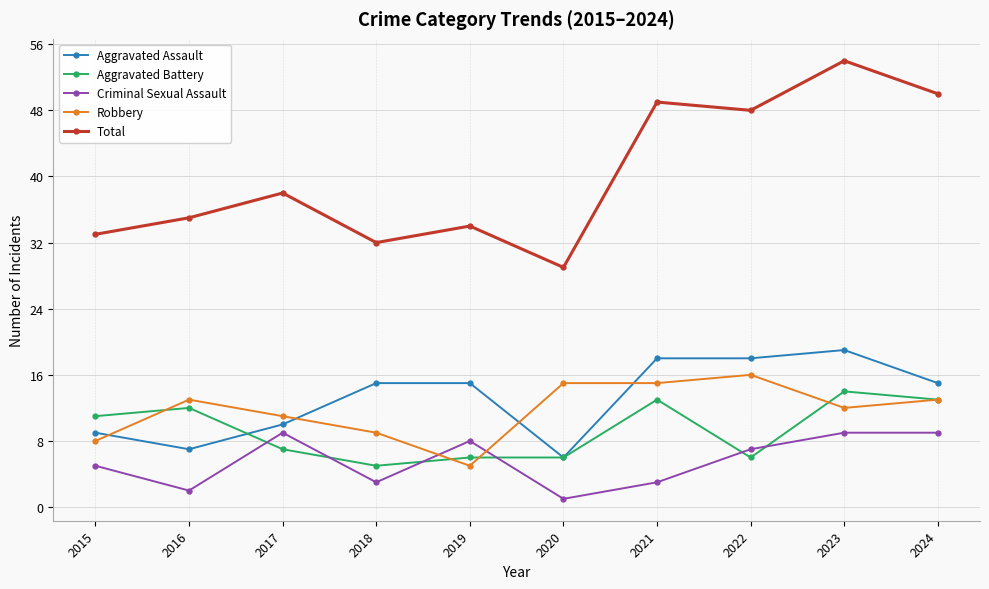

Is this an area chart (filled region under the line)?

No